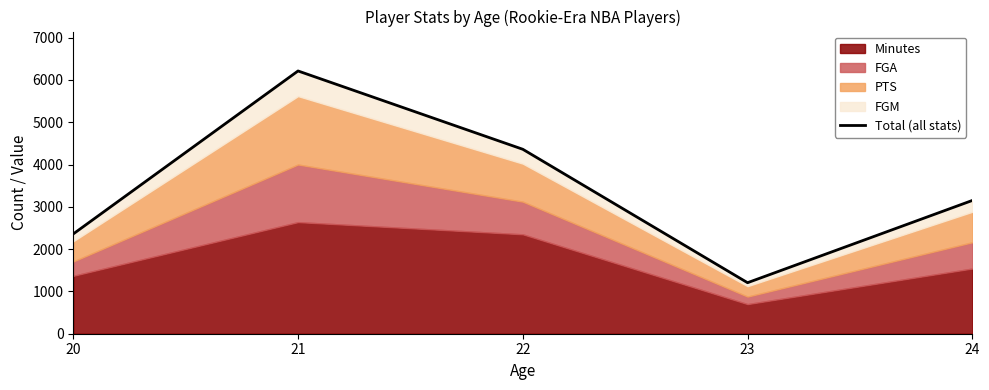

What is the maximum value shown in the chart?

6211